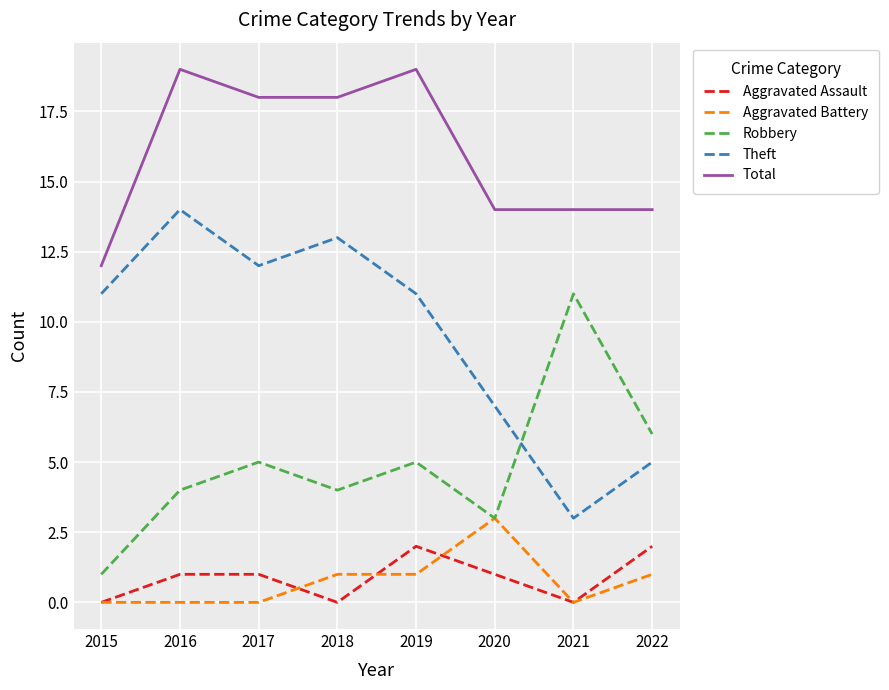

Count the Aggravated Assault values in the range 0 to 2.

8